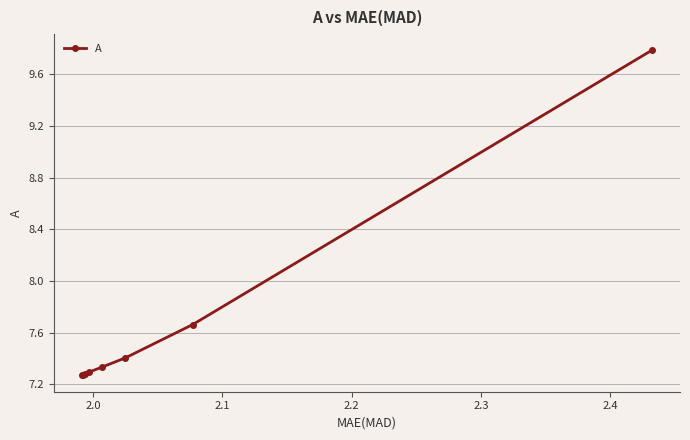

What is the maximum value shown in the chart?

9.8